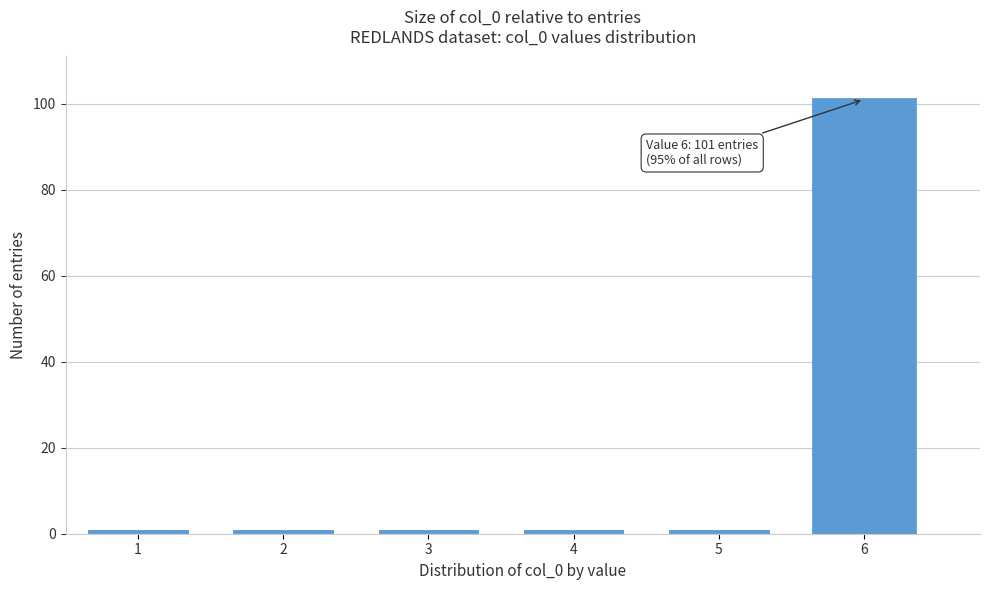

Reading right to left, list all the values displayed in this chart.

6=101	5=1	4=1	3=1	2=1	1=1